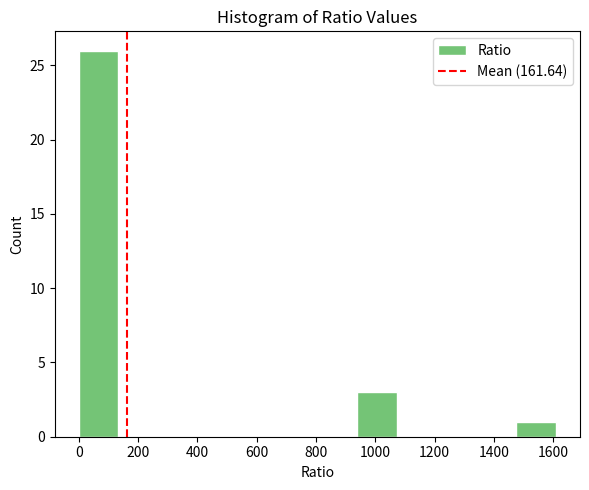

What is the height of the bar covering 940 to 1080 on the x-axis? Neither the bar edges nor the heights are printed on the chart, so give them approximately, as read against the axes.

3